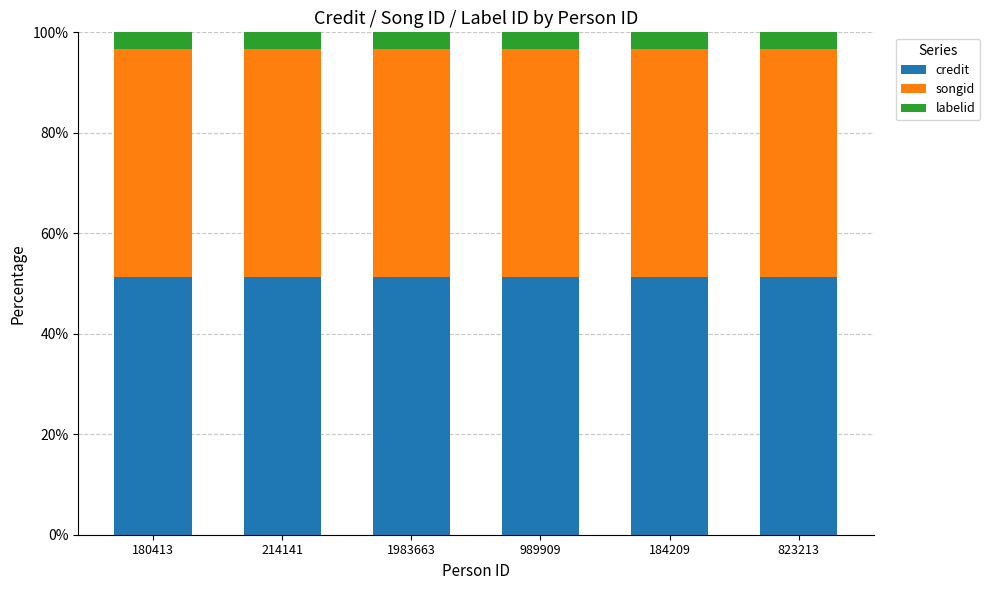

What is the minimum value for credit?

51.4